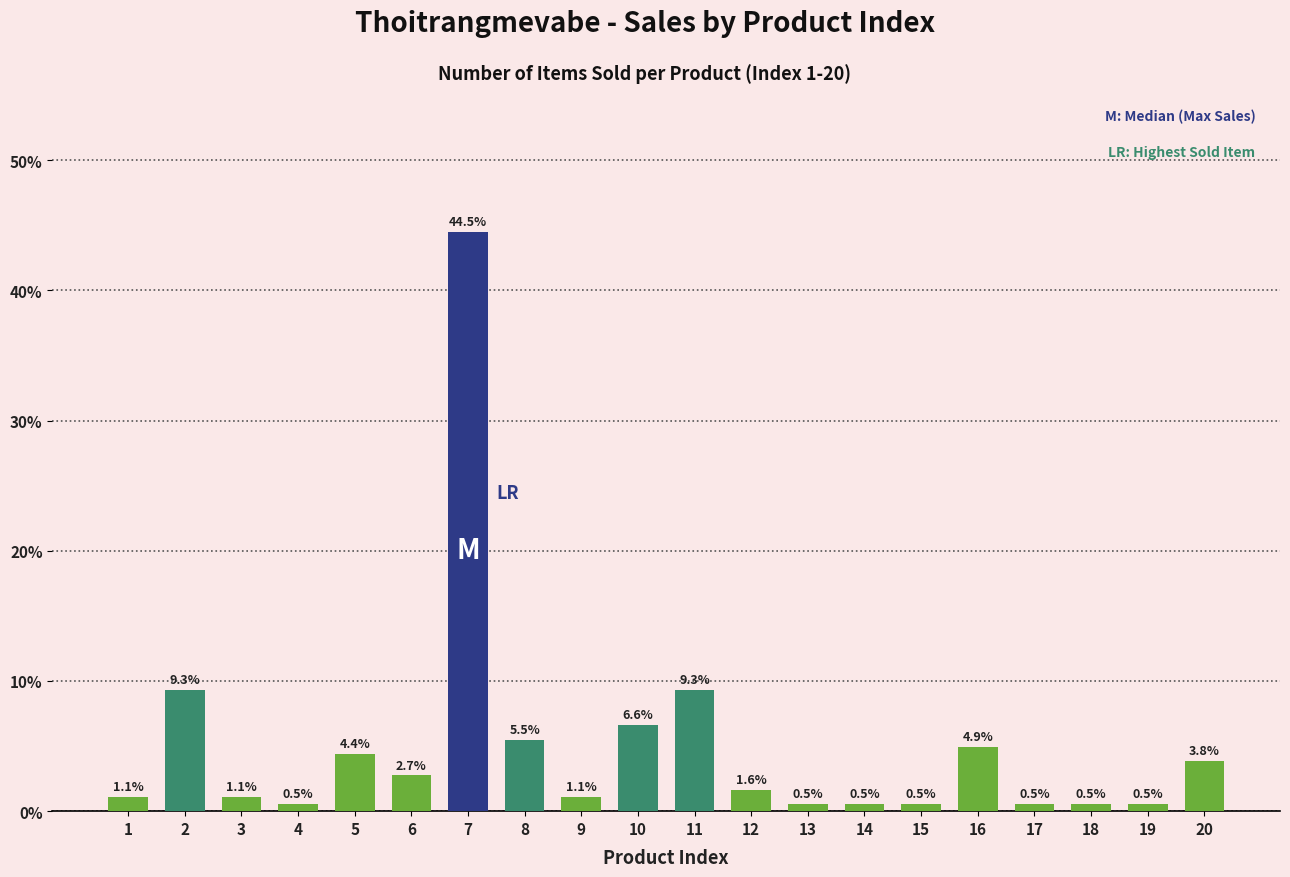

What is the difference between the maximum and second lowest values?

44.0